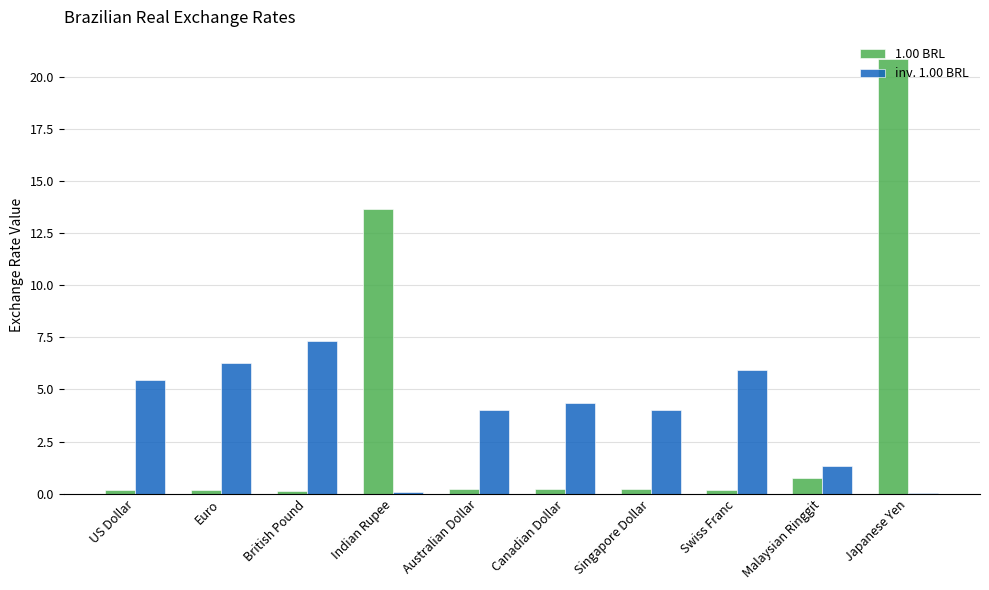

Is the value of inv. 1.00 BRL at Euro greater than the value of 1.00 BRL at Indian Rupee?

No